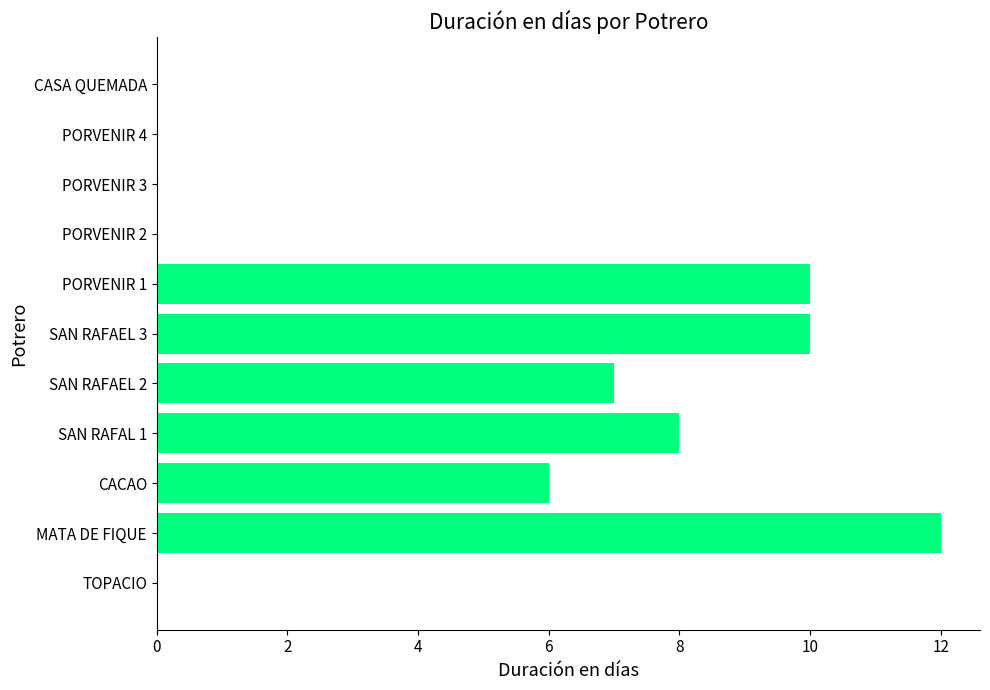

Which label corresponds to the largest value in the chart?

MATA DE FIQUE